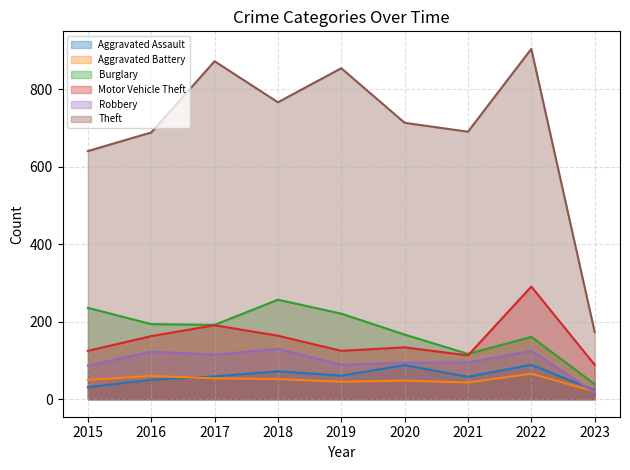

True or false: Motor Vehicle Theft and Theft intersect in this chart.

False